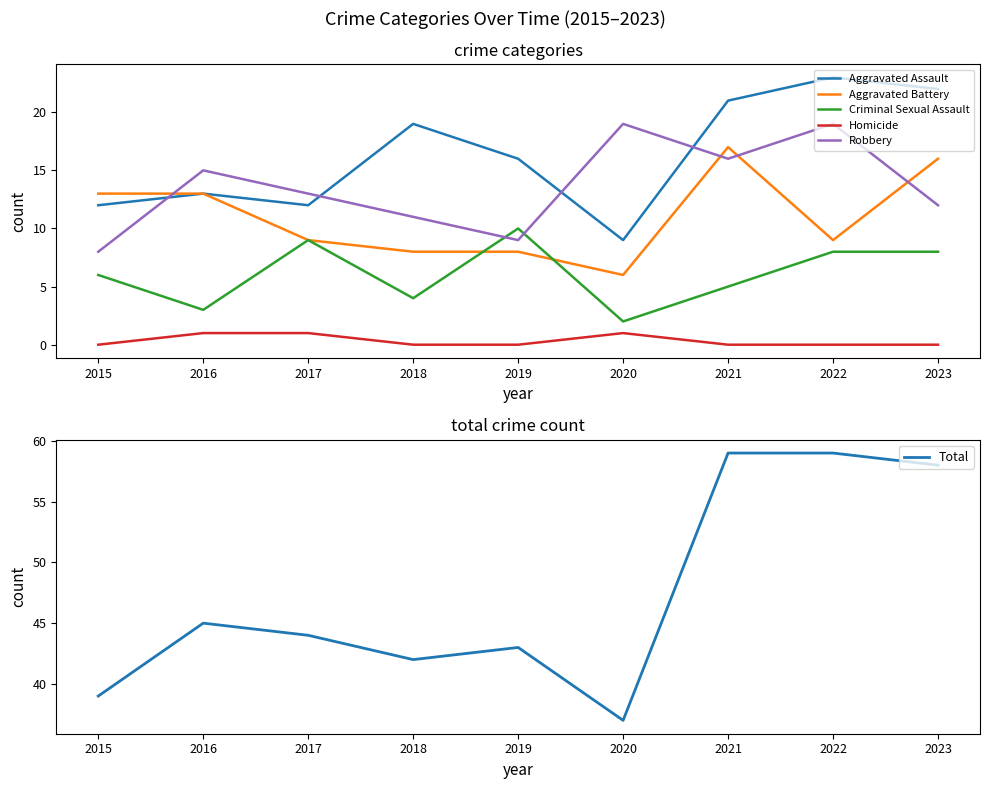

True or false: Criminal Sexual Assault and Homicide intersect in this chart.

False